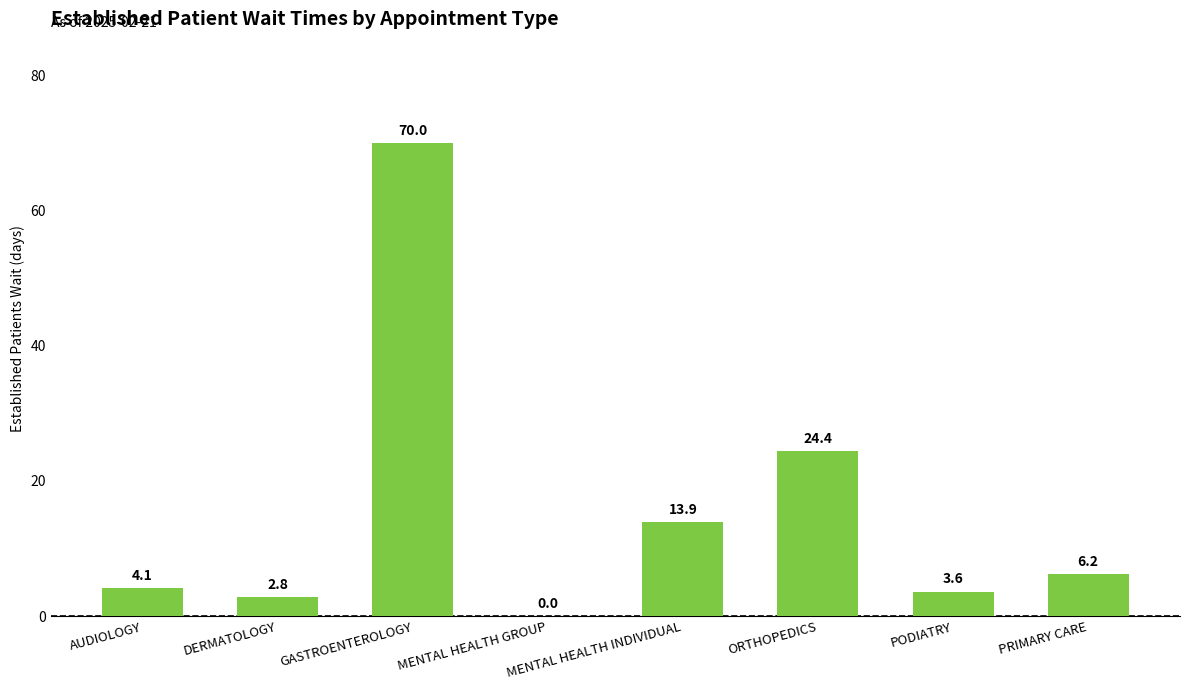

What is the maximum value shown in the chart?

70.0